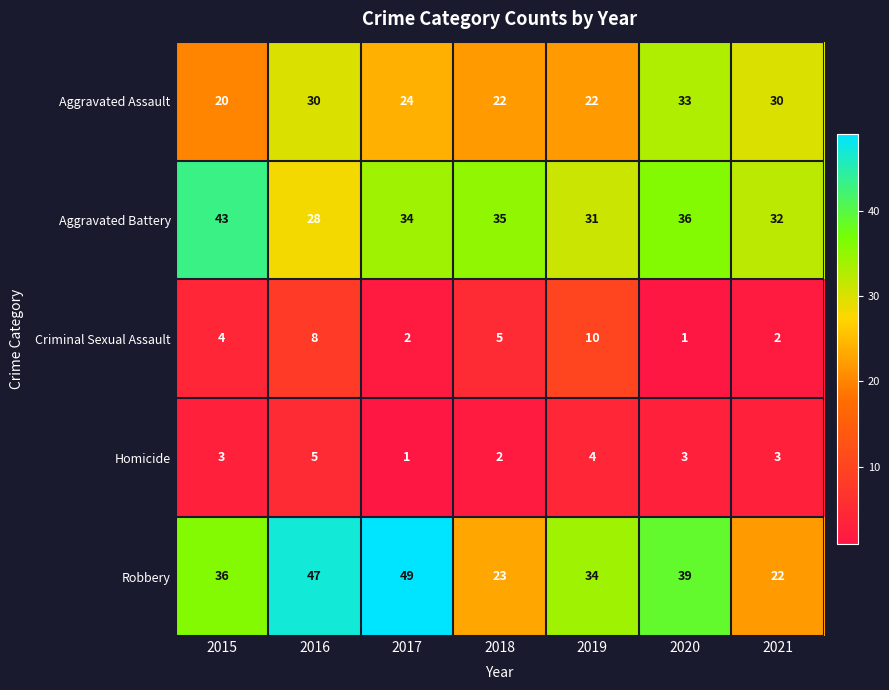

List the series in order of their peak value, lowest first.

Homicide, Criminal Sexual Assault, Aggravated Assault, Aggravated Battery, Robbery